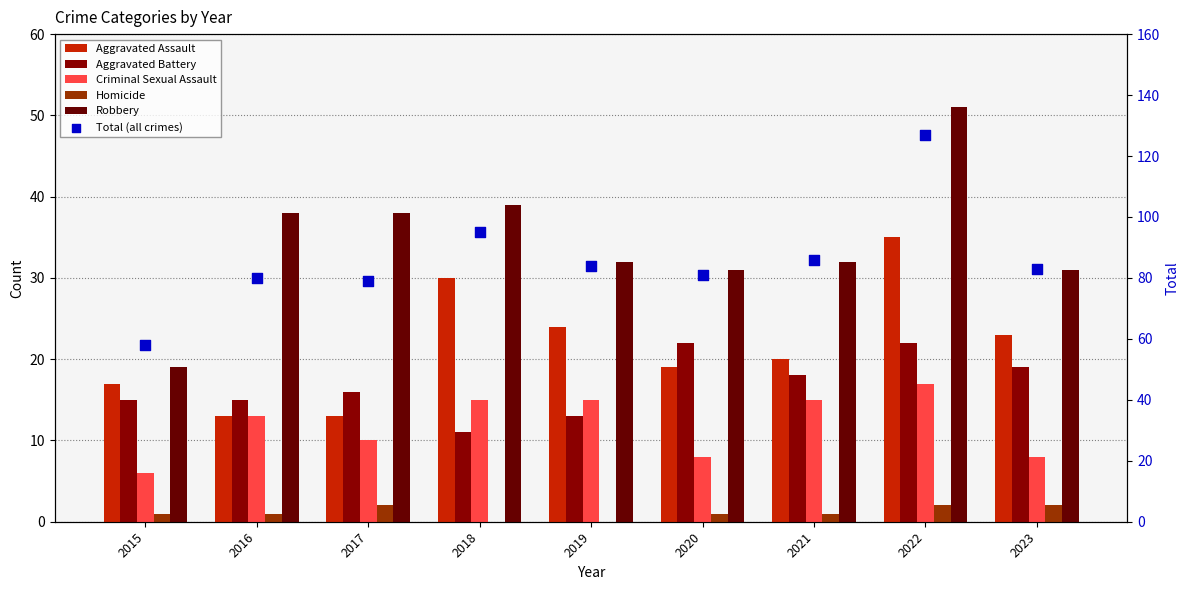

Which series reaches the minimum Y coordinate?

Homicide